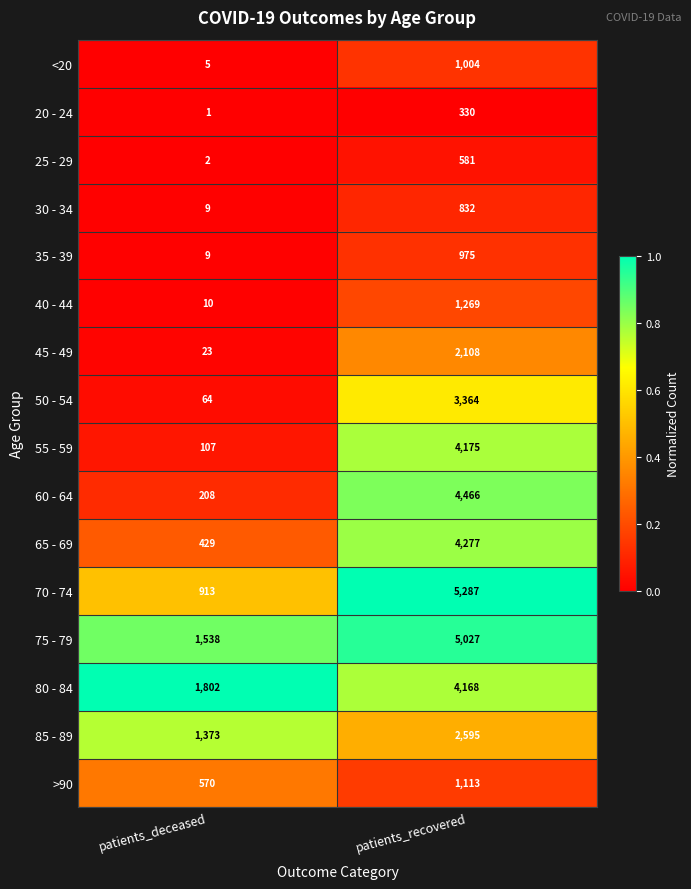

What is the sum of the 75 - 79 values at patients_recovered and patients_deceased?

6565